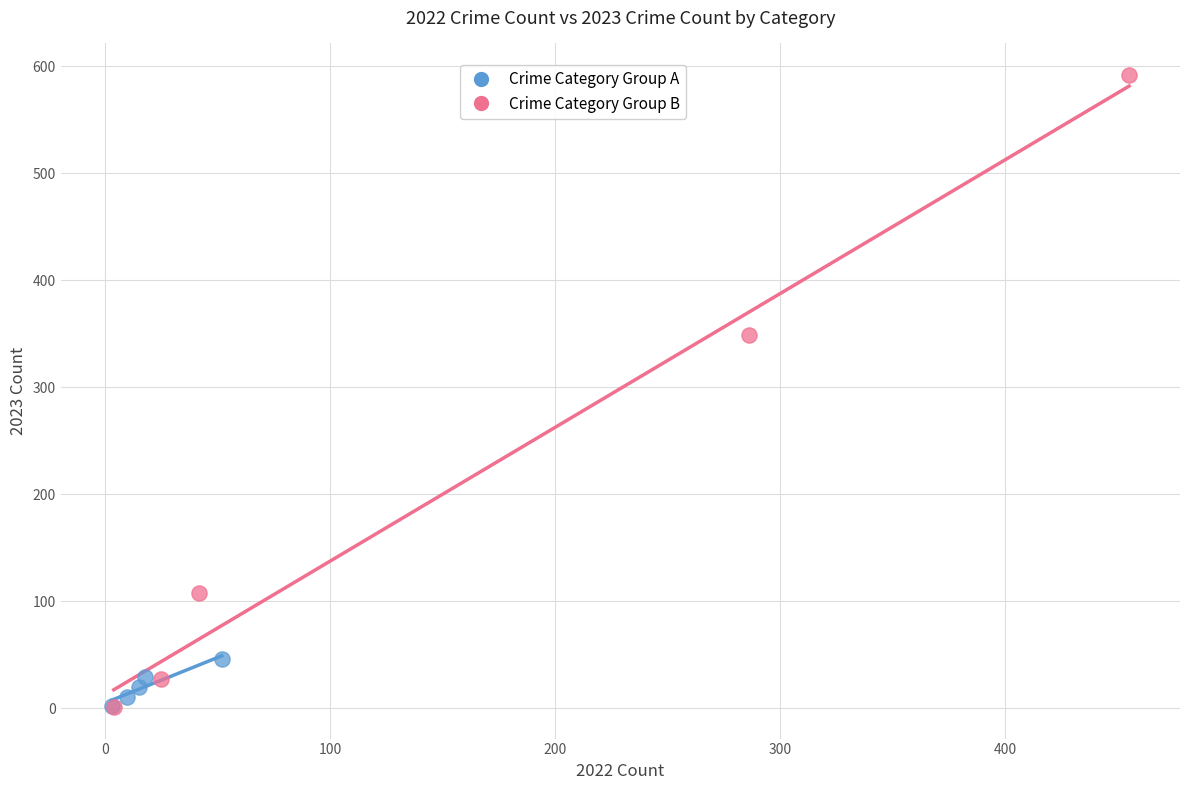

Which series has the largest Y range (max minus min)?

Crime Category Group B